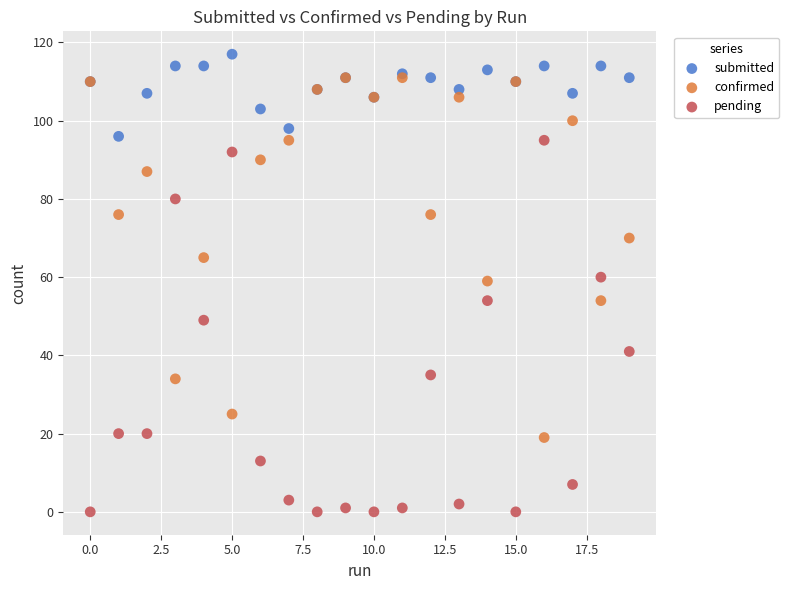

In the pending series, what Y value is closest to 47?

49